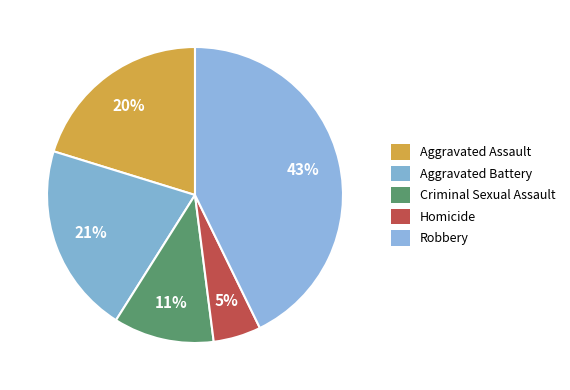

Which category has the smallest portion of the pie?

Homicide